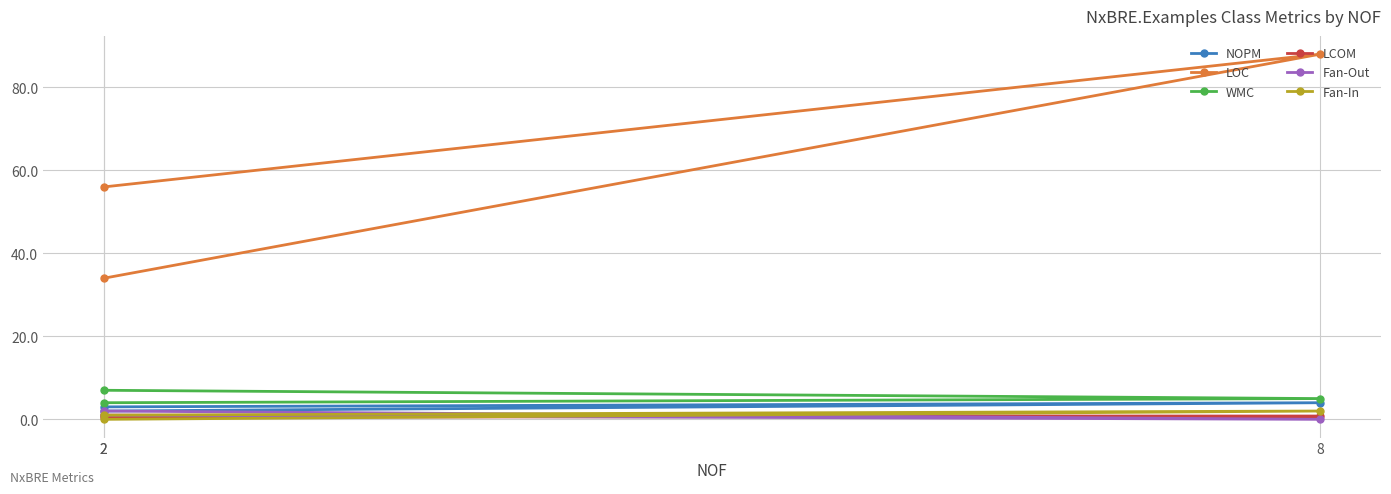

True or false: LCOM has a value of 1.0 at 2.

True